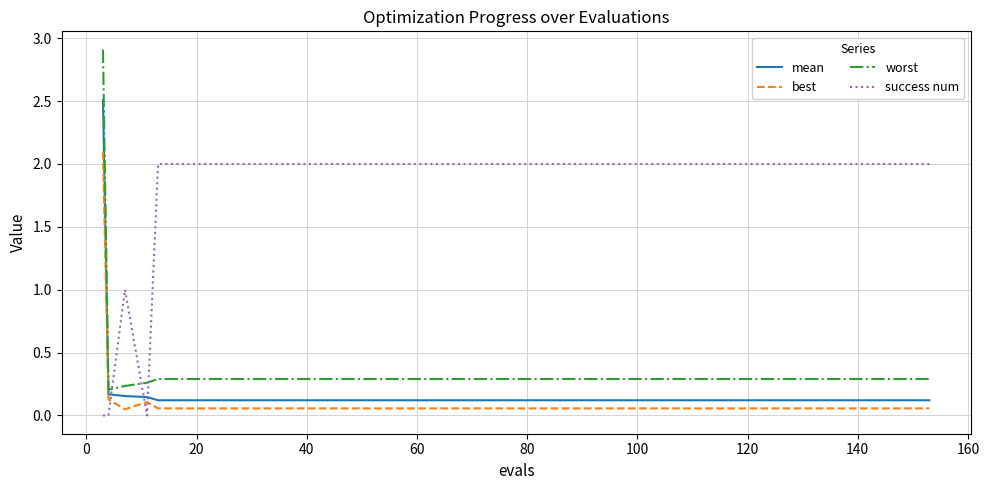

True or false: worst and best intersect in this chart.

False